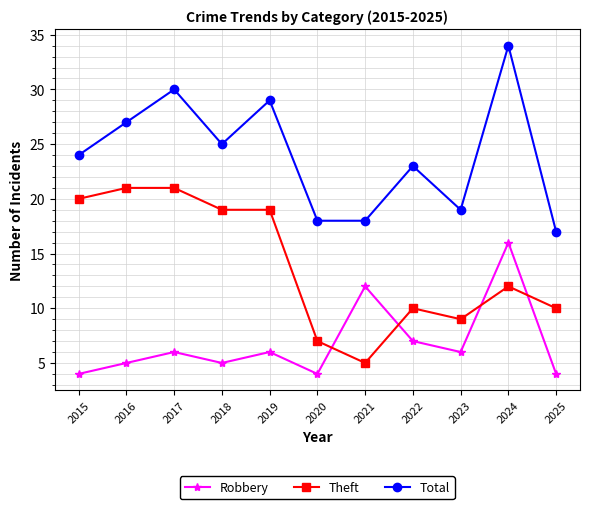

Count the number of data series in this chart.

3